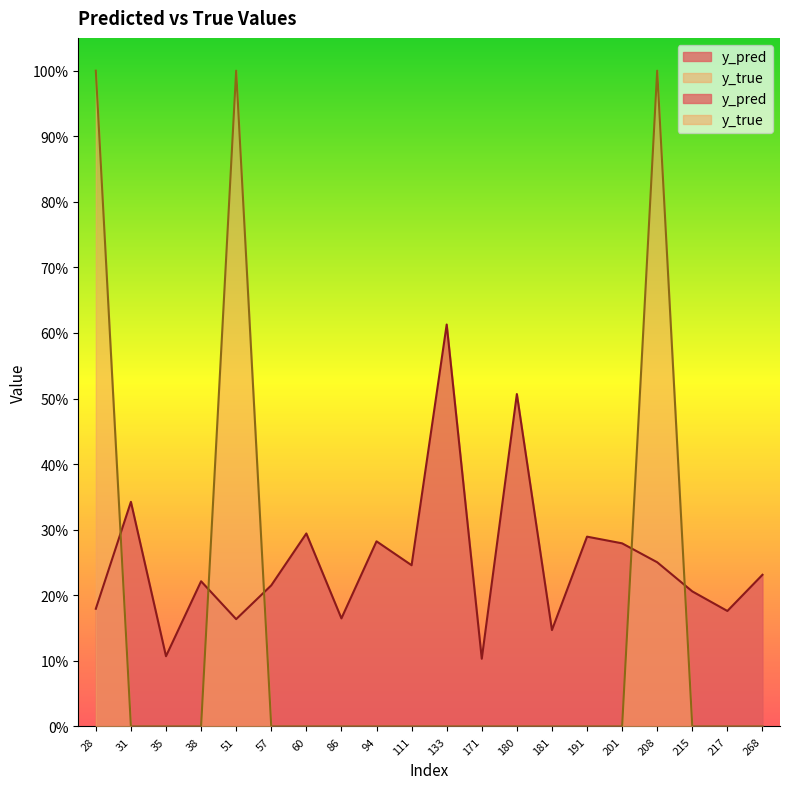

What is the value of the y_pred point at the 4th from the left?

0.2